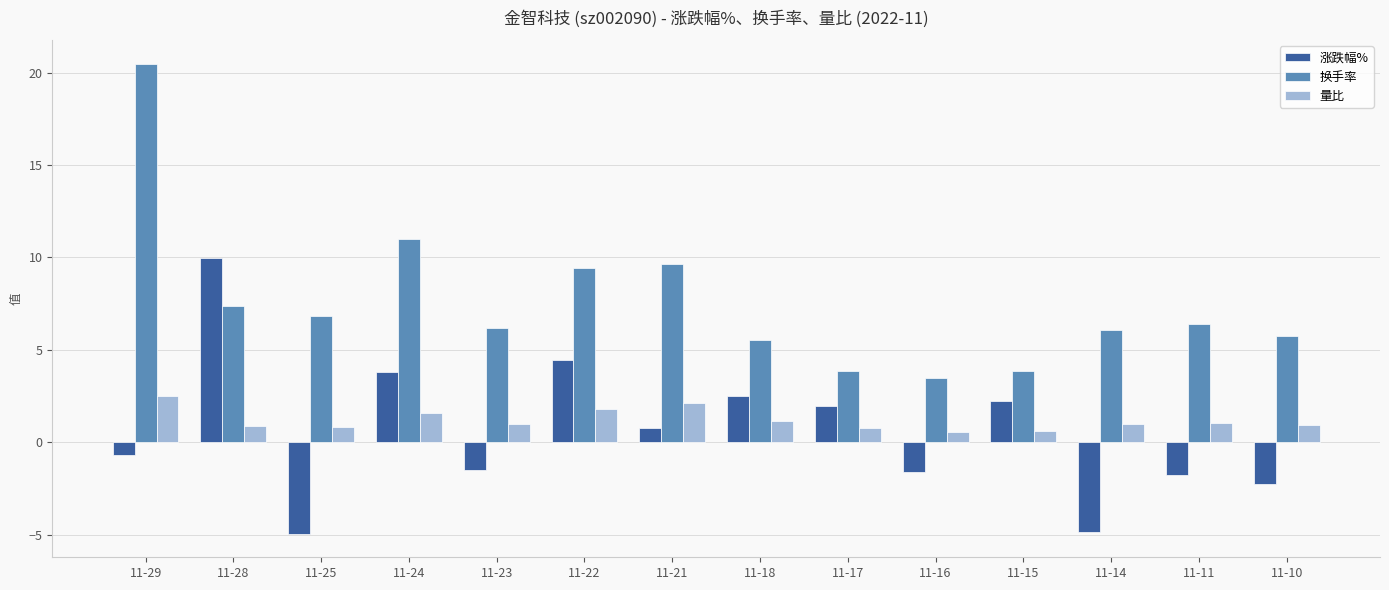

True or false: 涨跌幅% has a value of 10.0 at 11-28.

True